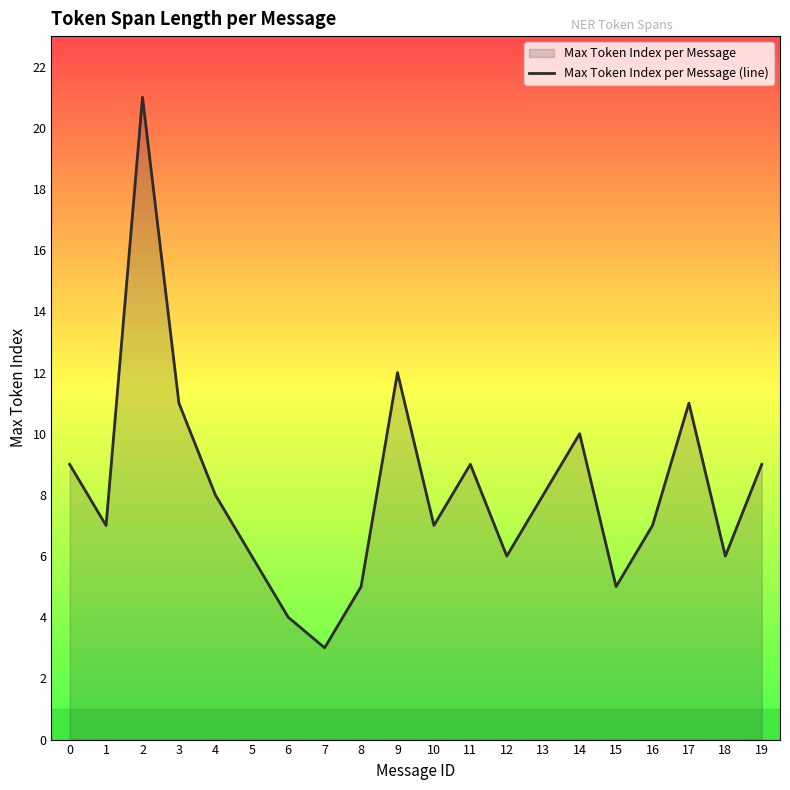

What is the change in value from 8 to 9?

+7